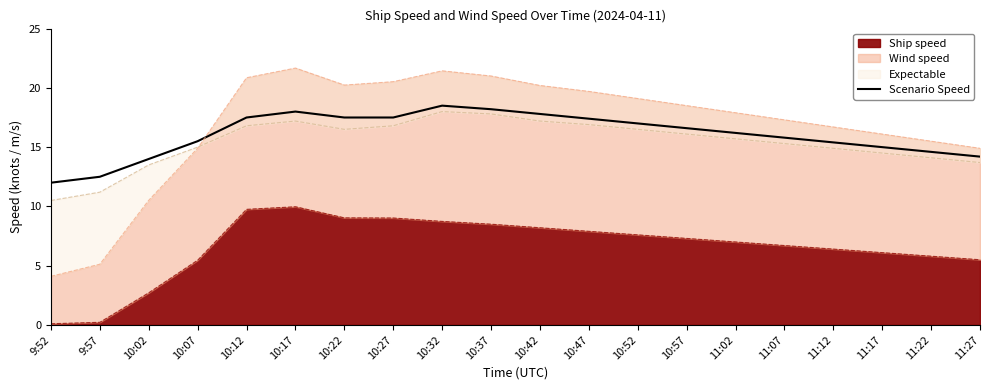

Reading left to right, list all the values displayed in this chart.

12.0	12.5	14.0	15.5	17.5	18.0	17.5	17.5	18.5	18.2	17.8	17.4	17.0	16.6	16.2	15.8	15.4	15.0	14.6	14.2